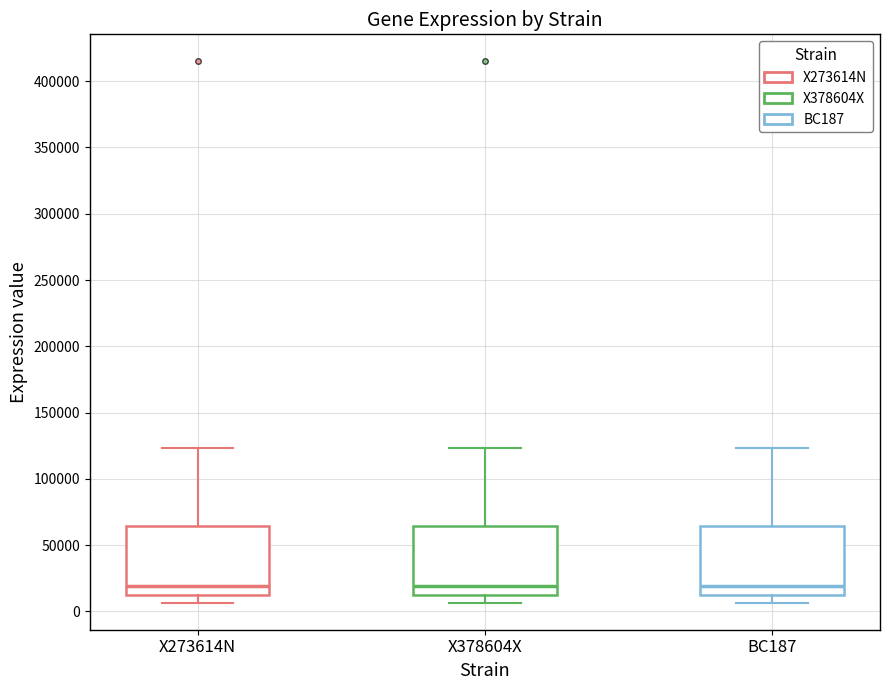

Where does the upper whisker of the box for BC187 end on the y-axis? The values are not printed on the chart, so give them approximately, as read against the axis.

125000